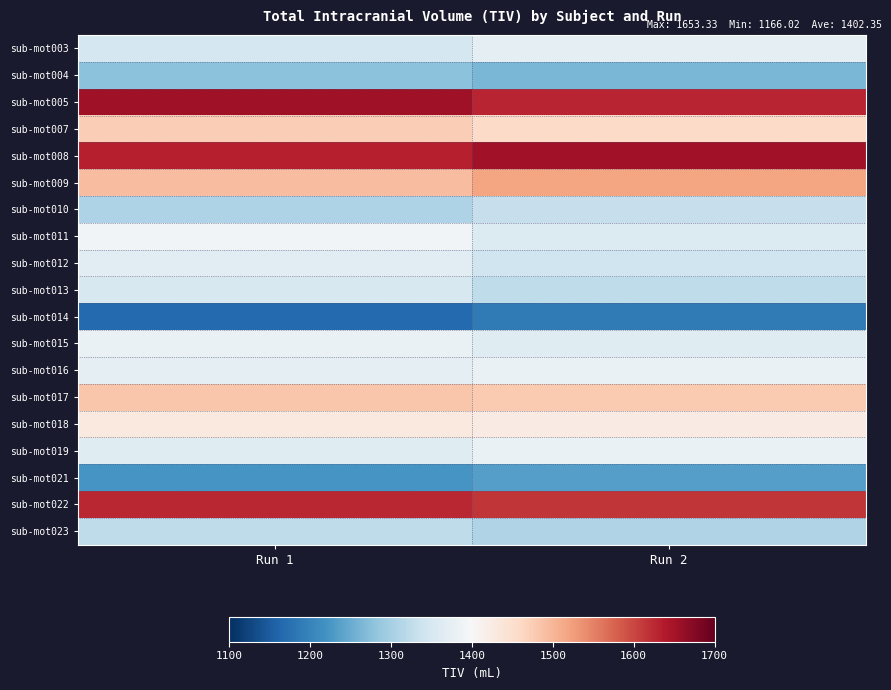

What is the total value across all series at Run 1?

26665.1